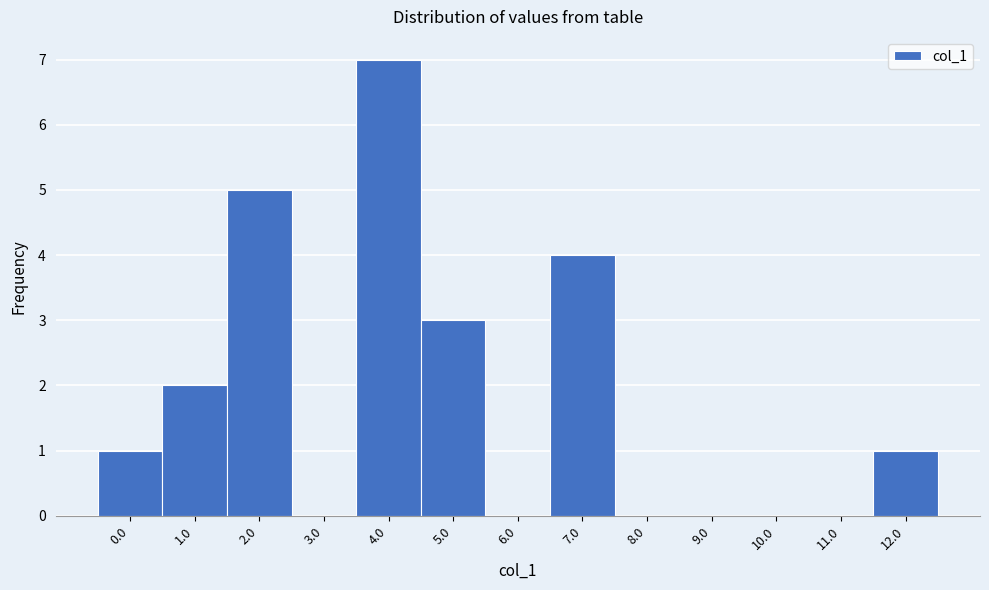

Reading left to right, what are all the values shown in this chart?

0.0=1	1.0=2	2.0=5	3.0=0	4.0=7	5.0=3	6.0=0	7.0=4	8.0=0	9.0=0	10.0=0	11.0=0	12.0=1